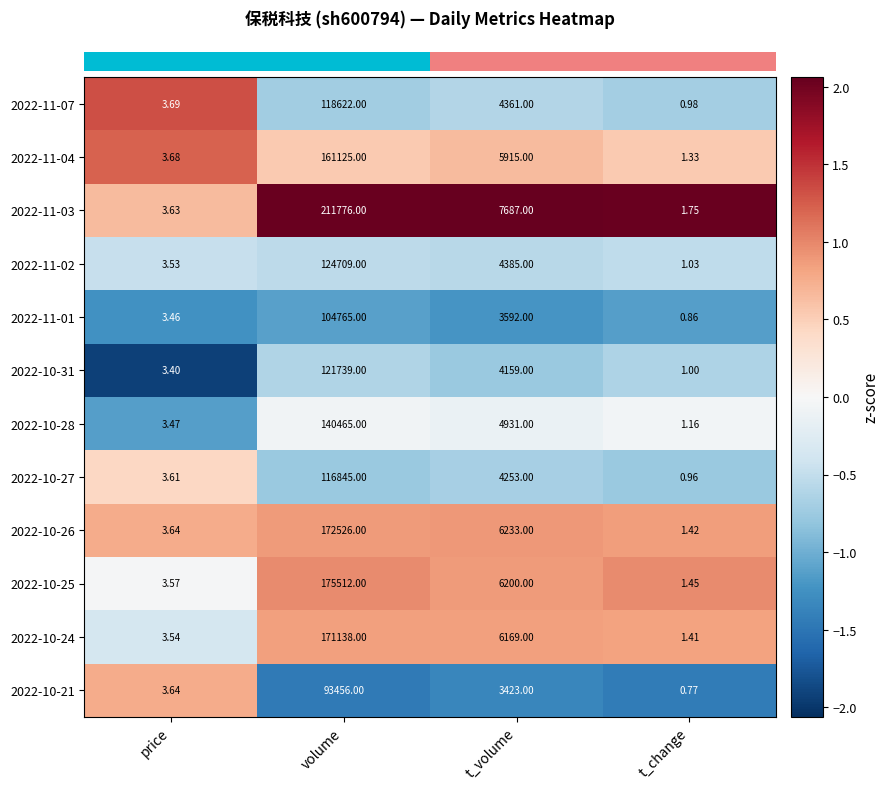

Count the number of categories in the chart.

4